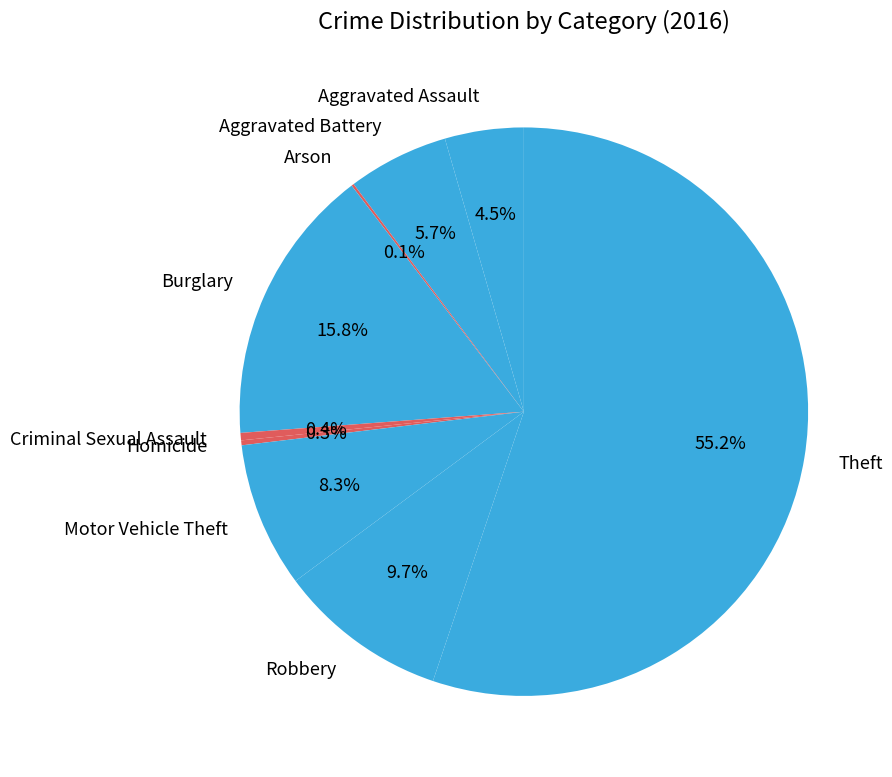

Which category accounts for the majority?

Theft